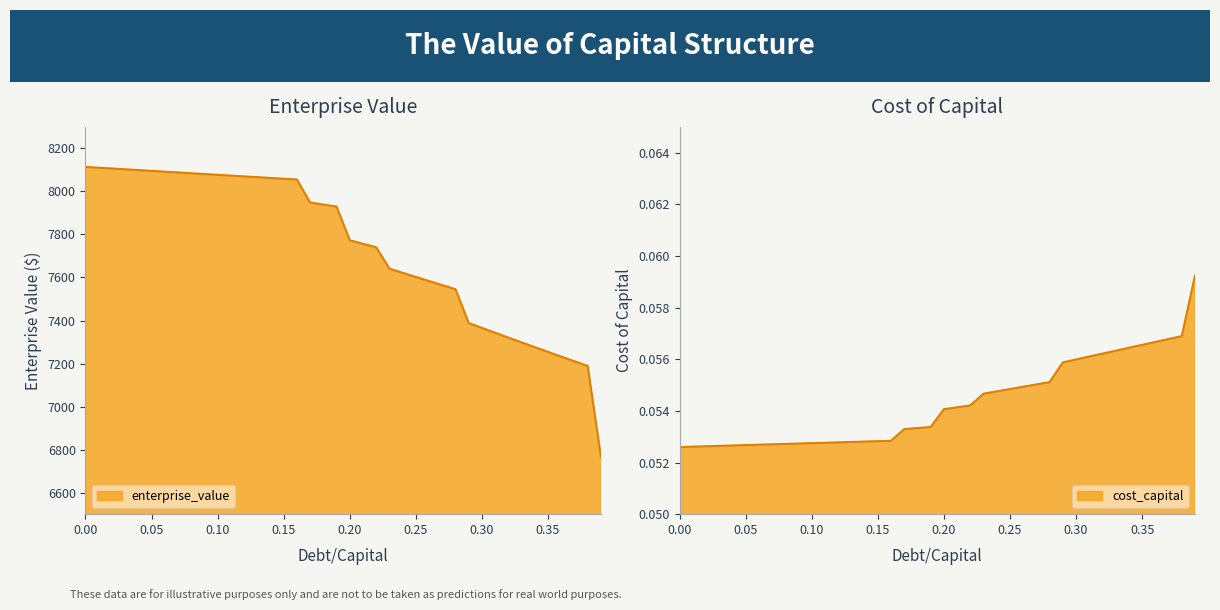

Which category has the highest value in the cost_capital series?

0.39